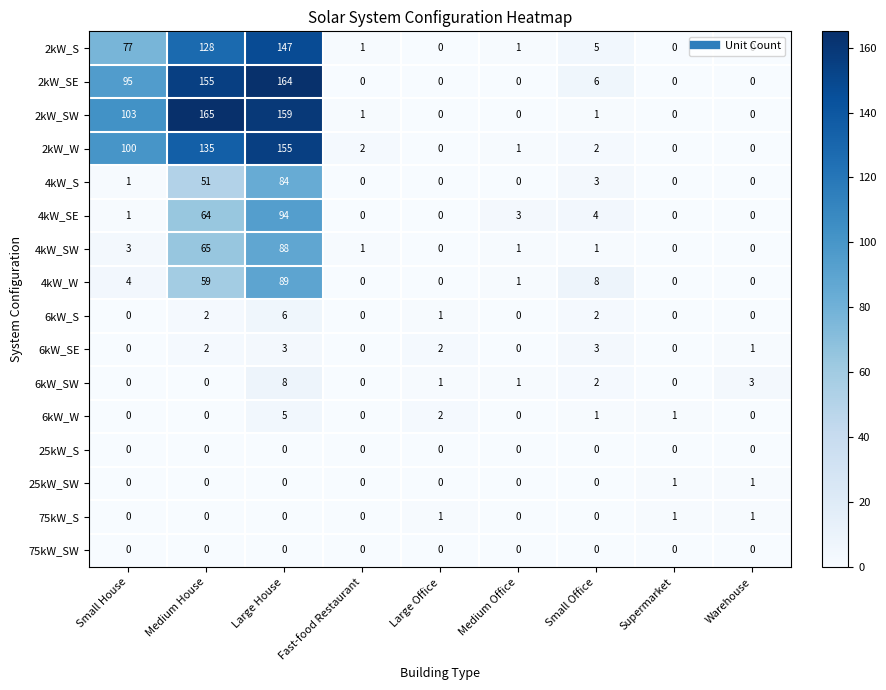

Which series has the widest spread of values?

2kW_SW